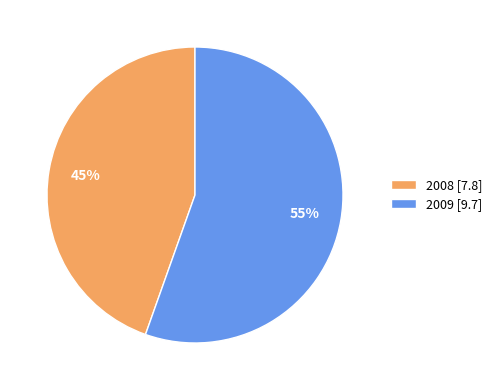

To the nearest percent, what percentage of the pie is 2009?

55%